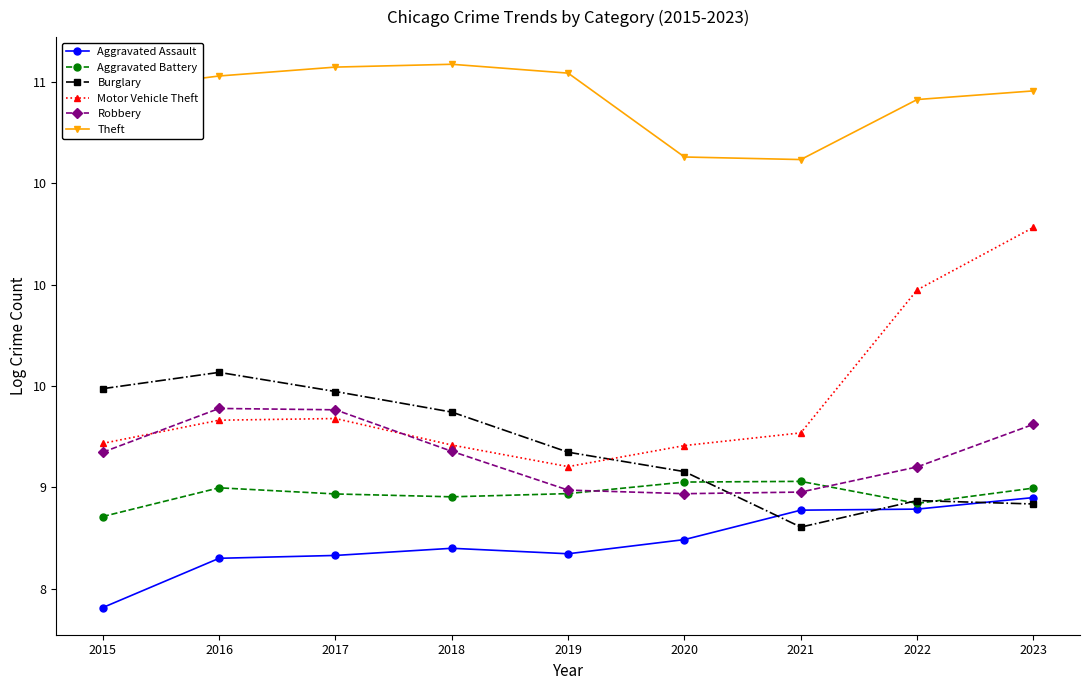

What are all the series names shown in the legend?

Aggravated Assault, Aggravated Battery, Burglary, Motor Vehicle Theft, Robbery, Theft